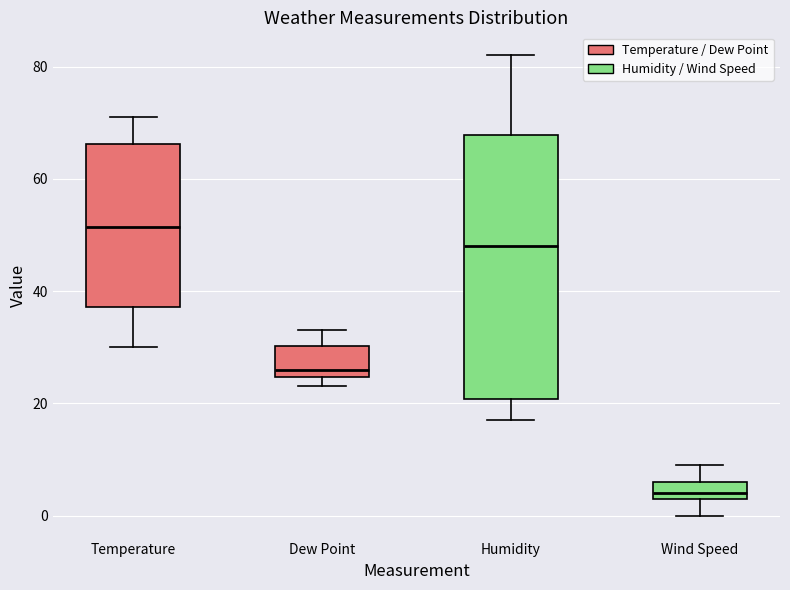

Reading left to right, transcribe this box plot: for each box, give where its median line is, the range the box spans, and where its two whiskers end, as read against the y-axis. The values are not printed on the chart, so give them approximately, as read against the axis.

Temperature: median 52, box 38 to 66, whiskers 30 to 72
Dew Point: median 26, box 24 to 30, whiskers 24 (just below the box's lower edge) to 34
Humidity: median 48, box 20 to 68, whiskers 18 to 82
Wind Speed: median 4 (just above the box's lower edge), box 4 to 6, whiskers 0 to 10